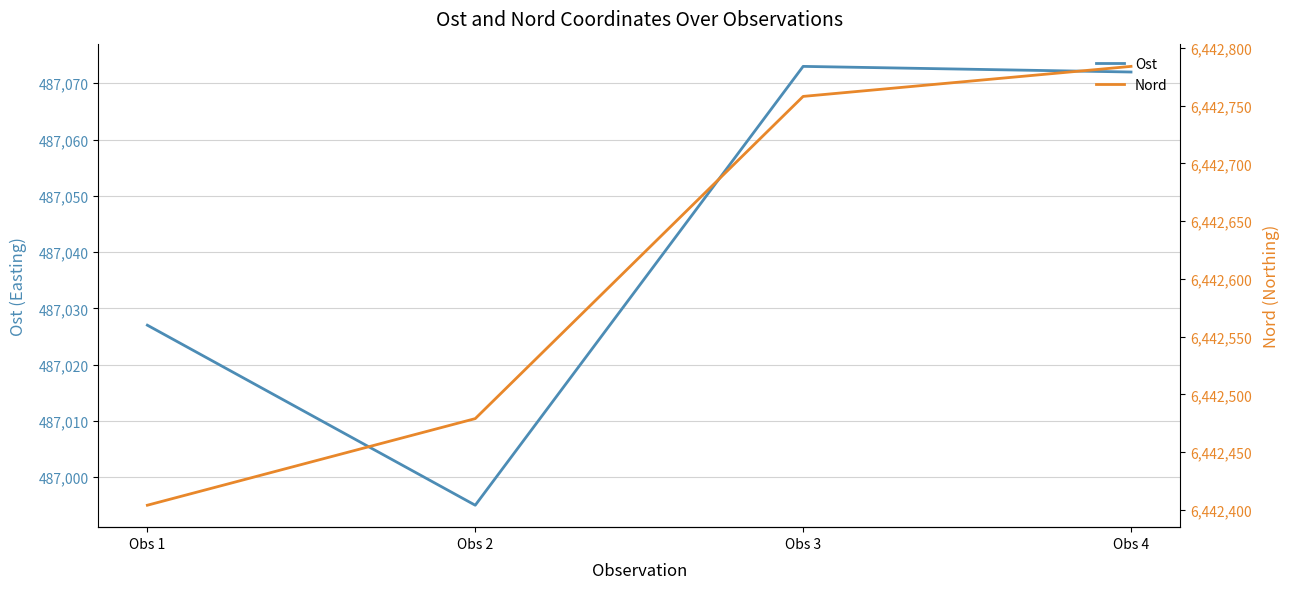

At which category does Ost reach its first local valley?

Obs 2